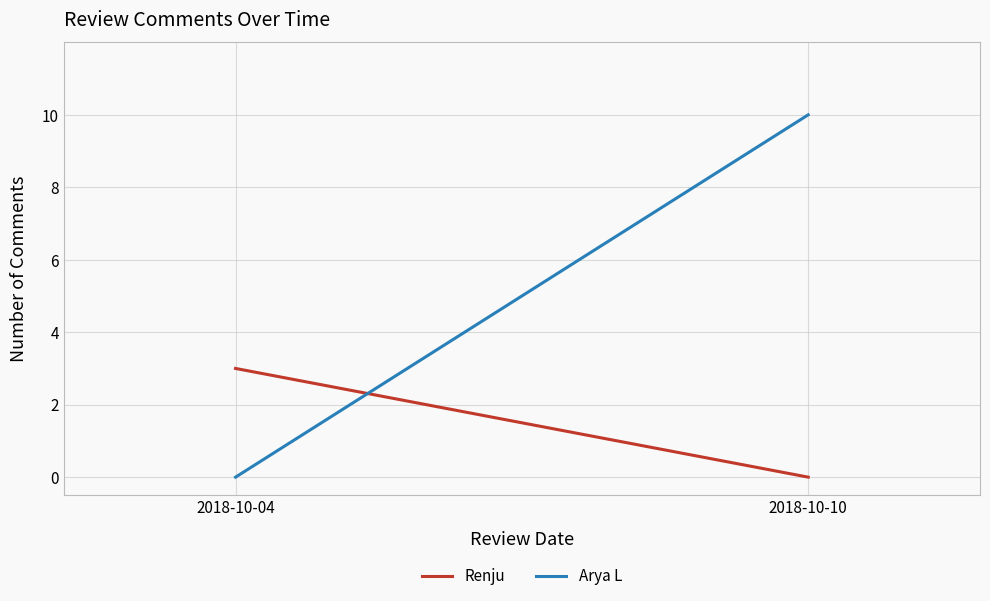

The Arya L series shows 10 at 2018-10-10. True or false?

True